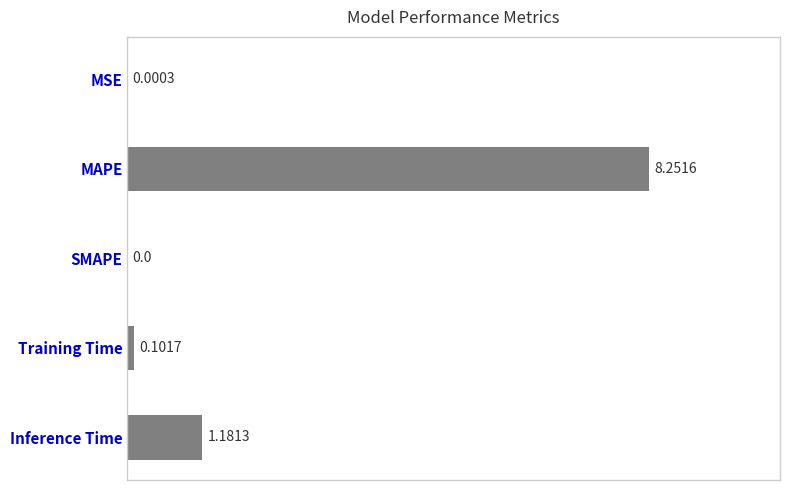

What is the sum of all values?

9.5